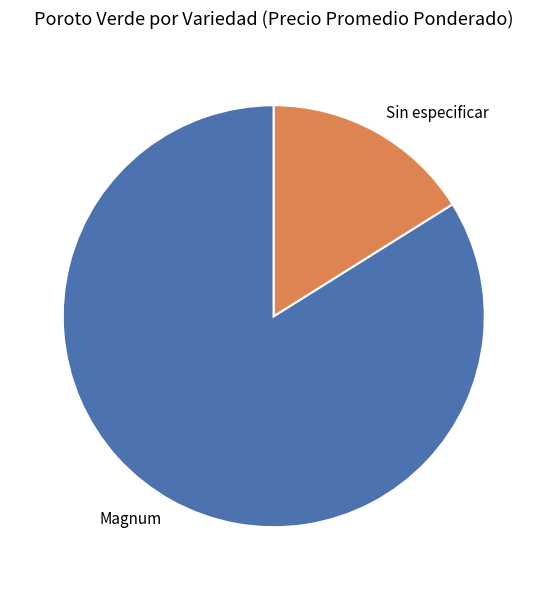

Is it true that Magnum is 69% of the pie?

False